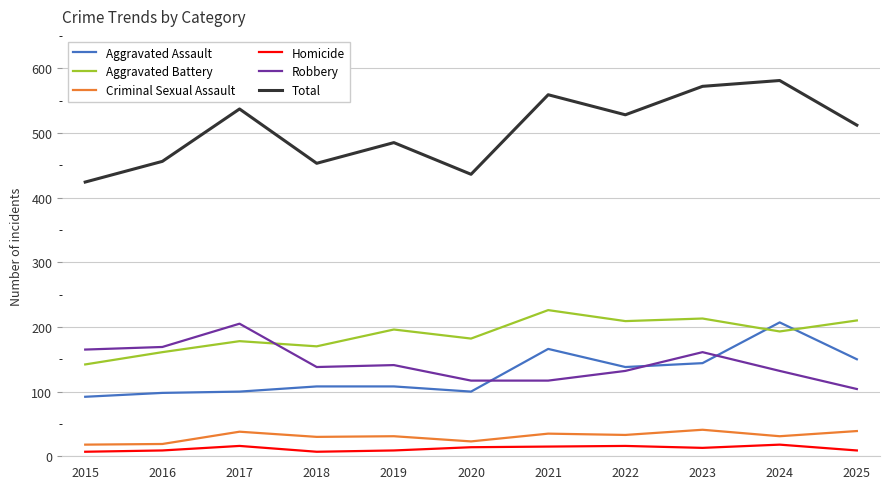

What is the maximum value shown in the chart?

581